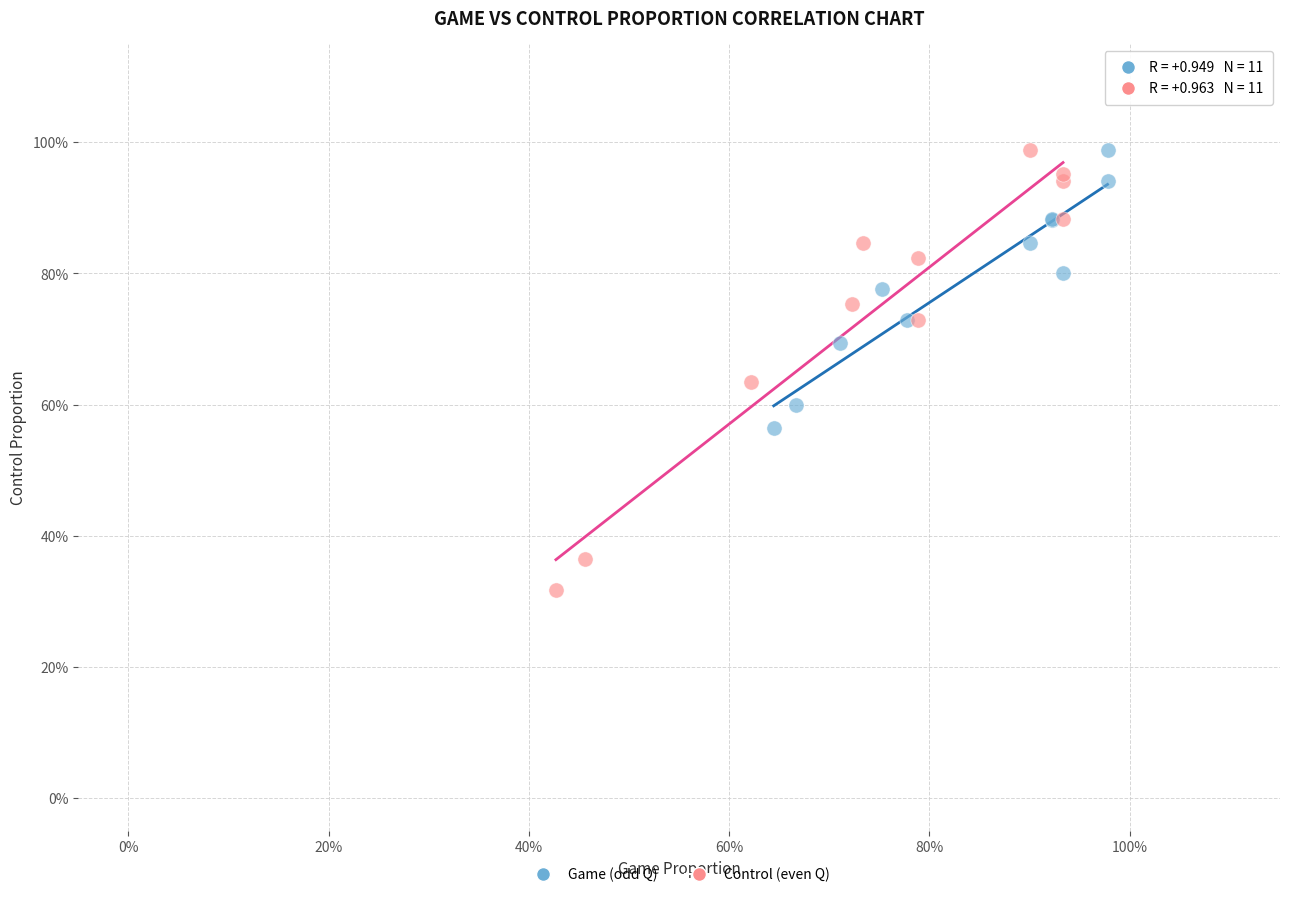

Which series contains the lowest Y value?

Control (even Q)